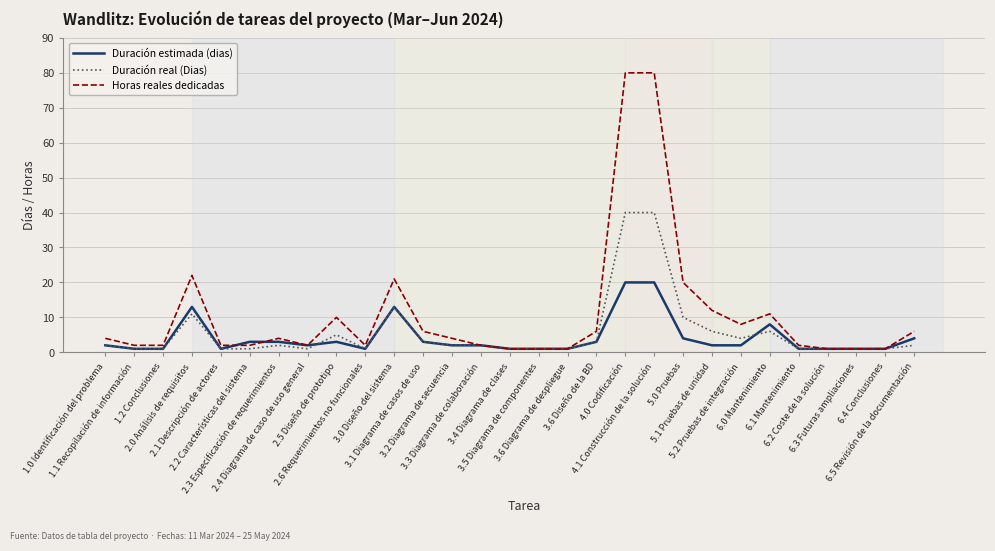

Reading left to right, transcribe all the data shown in this chart.

Duración estimada (dias): 2	1	1	13	1	3	3	2	3	1	13	3	2	2	1	1	1	3	20	20	4	2	2	8	1	1	1	1	4
Duración real (Dias): 2	1	1	11	1	1	2	1	5	1	13	3	2	2	1	1	1	3	40	40	10	6	4	6	1	1	1	1	2
Horas reales dedicadas: 4	2	2	22	2	2	4	2	10	2	21	6	4	2	1	1	1	6	80	80	20	12	8	11	2	1	1	1	6